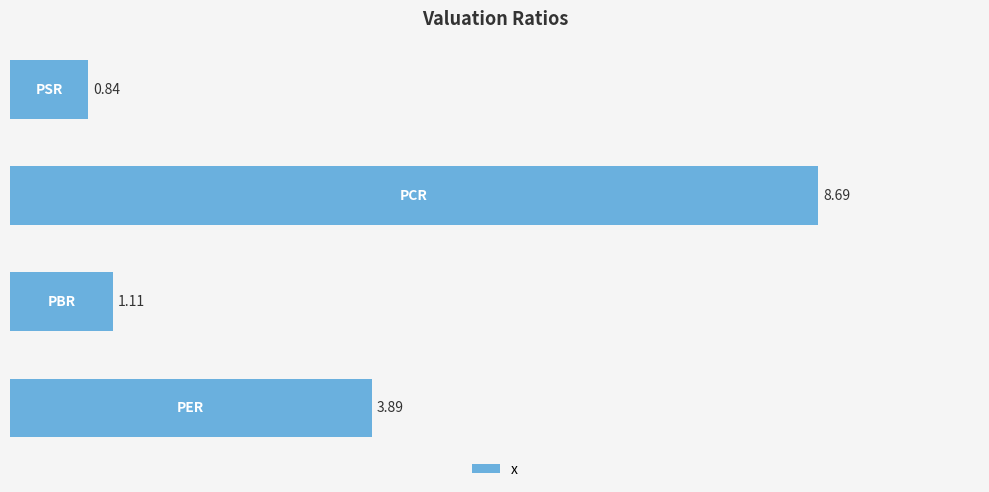

What is the difference between the maximum and minimum values?

7.8